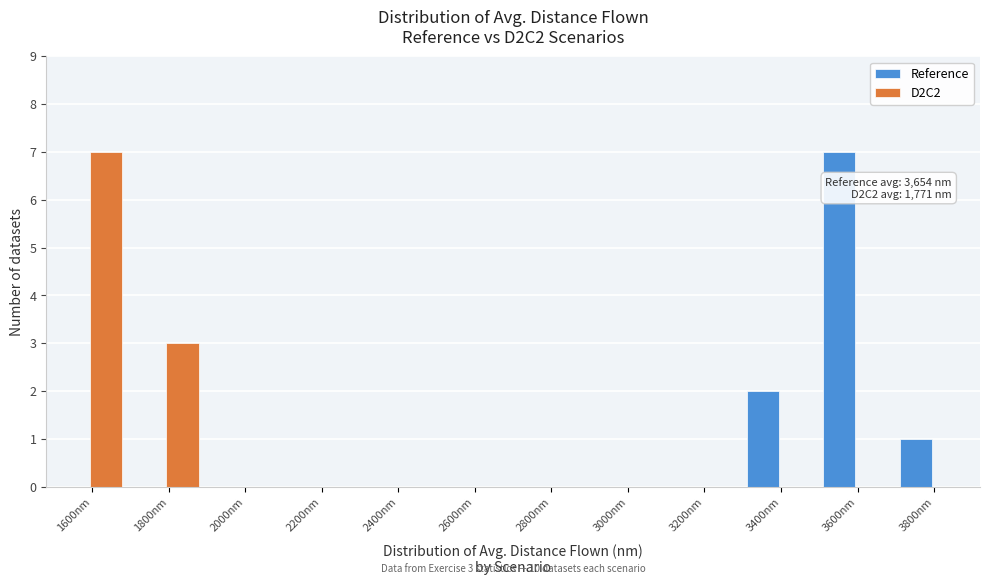

Reading right to left, what are all the values shown in this chart?

Reference: 3800nm=1	3600nm=7	3400nm=2	3200nm=0	3000nm=0	2800nm=0	2600nm=0	2400nm=0	2200nm=0	2000nm=0	1800nm=0	1600nm=0
D2C2: 3800nm=0	3600nm=0	3400nm=0	3200nm=0	3000nm=0	2800nm=0	2600nm=0	2400nm=0	2200nm=0	2000nm=0	1800nm=3	1600nm=7